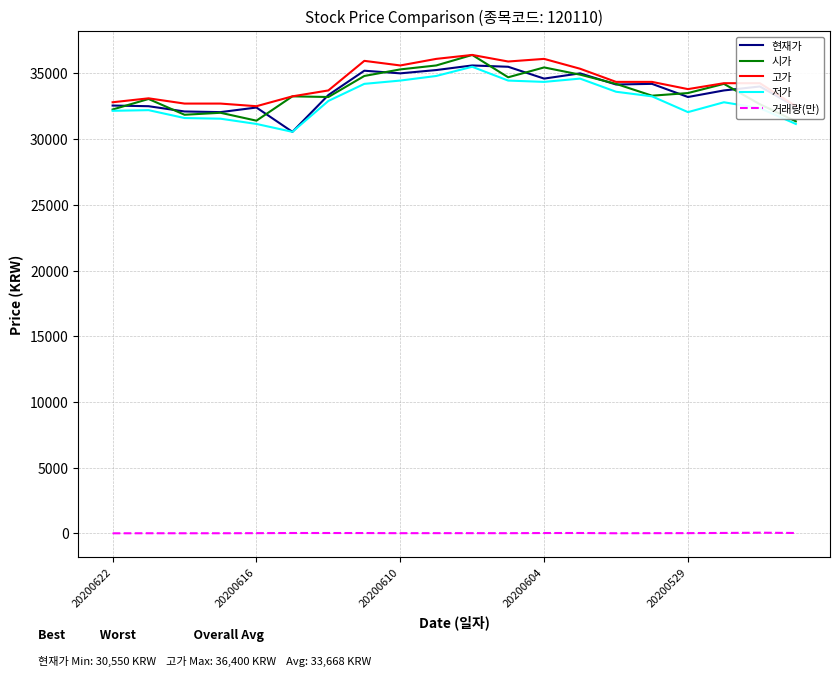

The value of 저가 at 20200616 is 31150.0. True or false?

True